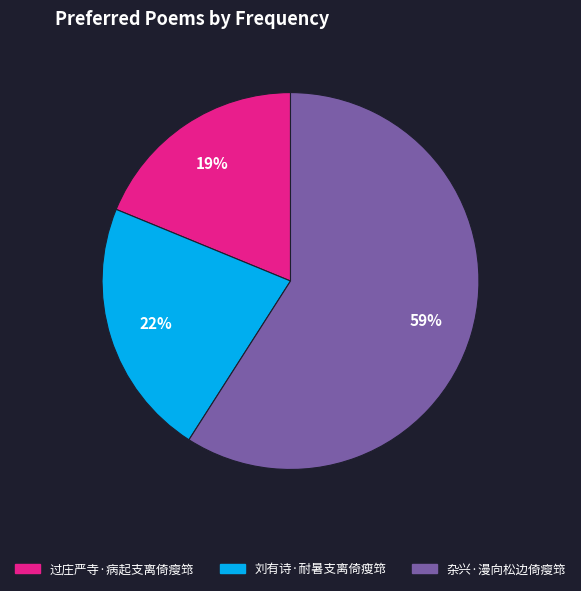

Which has a higher value, 杂兴·漫向松边倚瘦筇 or 过庄严寺·病起支离倚瘦筇?

杂兴·漫向松边倚瘦筇